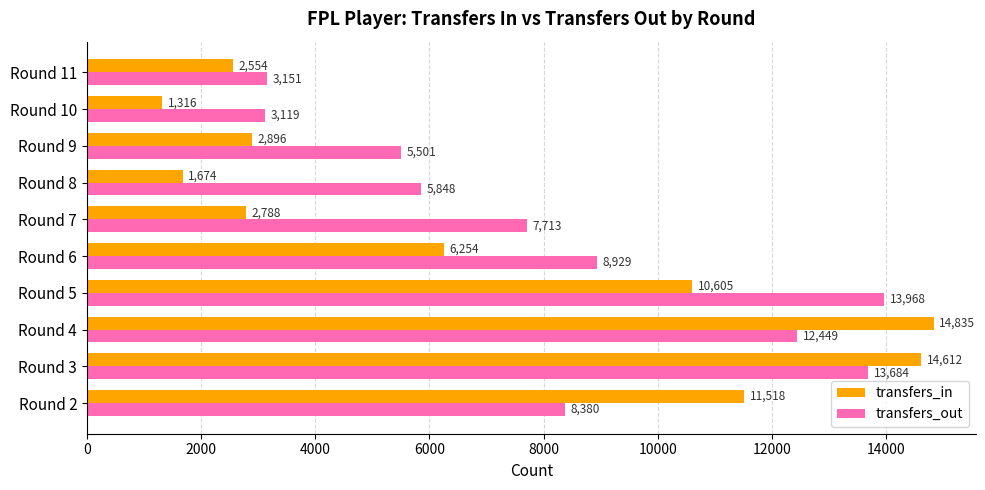

The transfers_out series shows 2802 at Round 9. True or false?

False